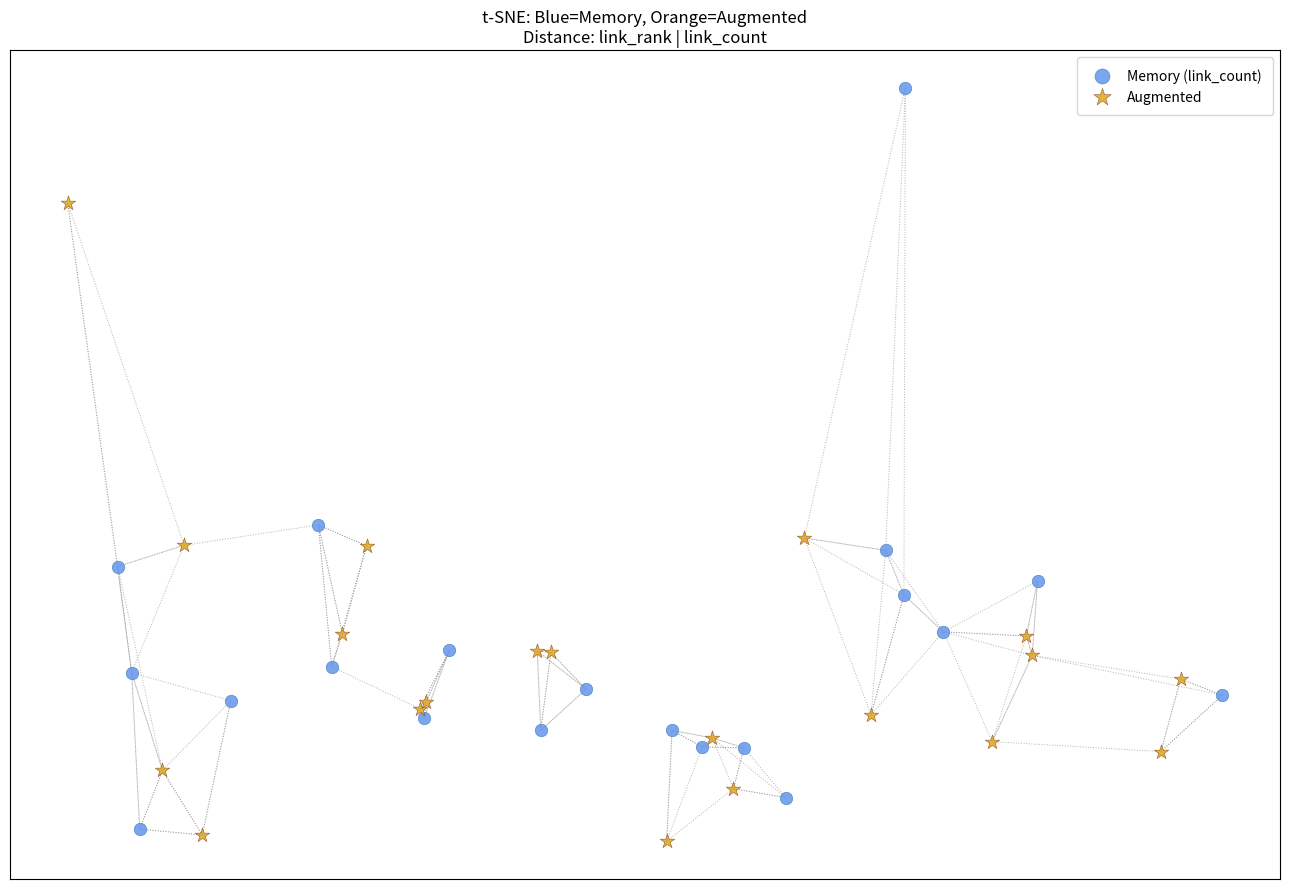

What are all the series names shown in the legend?

Memory (link_count), Augmented